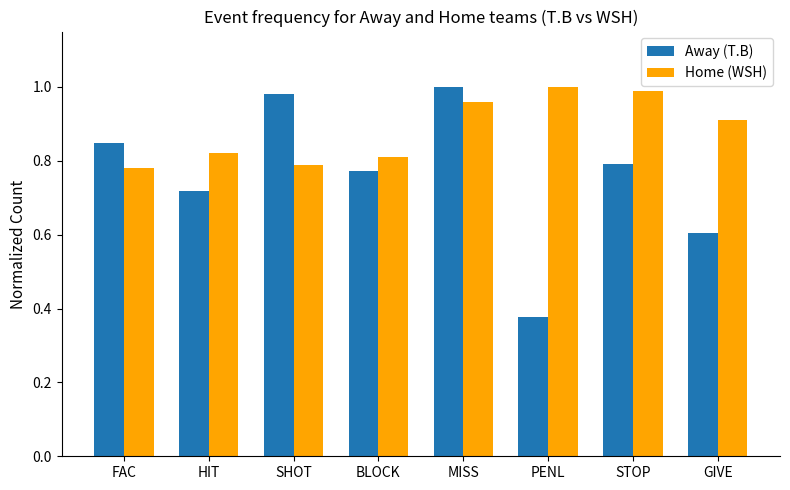

What is the average value of the Home (WSH) series?

0.9